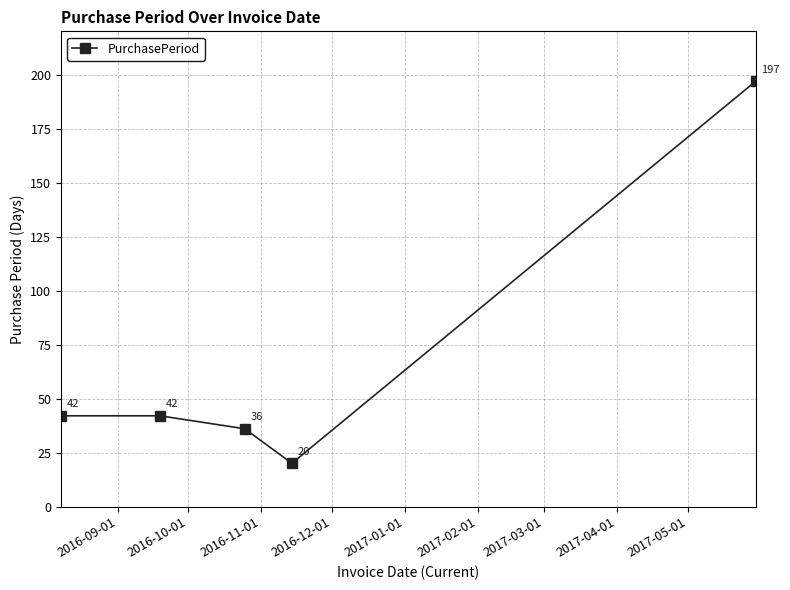

What is the minimum value shown in the chart?

20